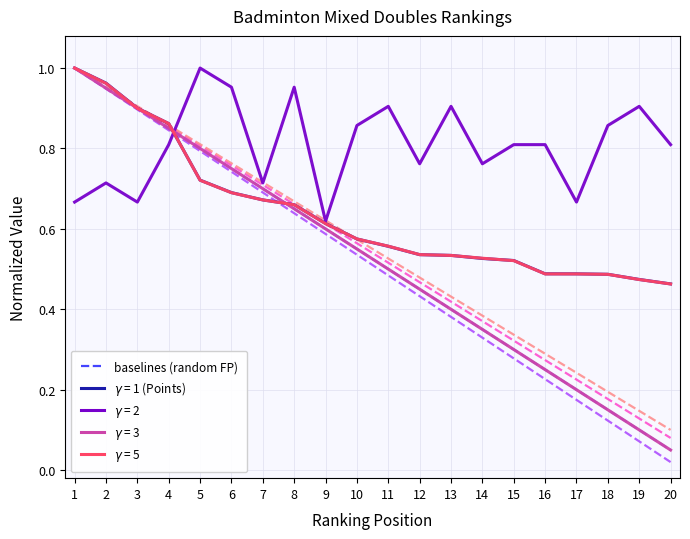

Is this an area chart (filled region under the line)?

No